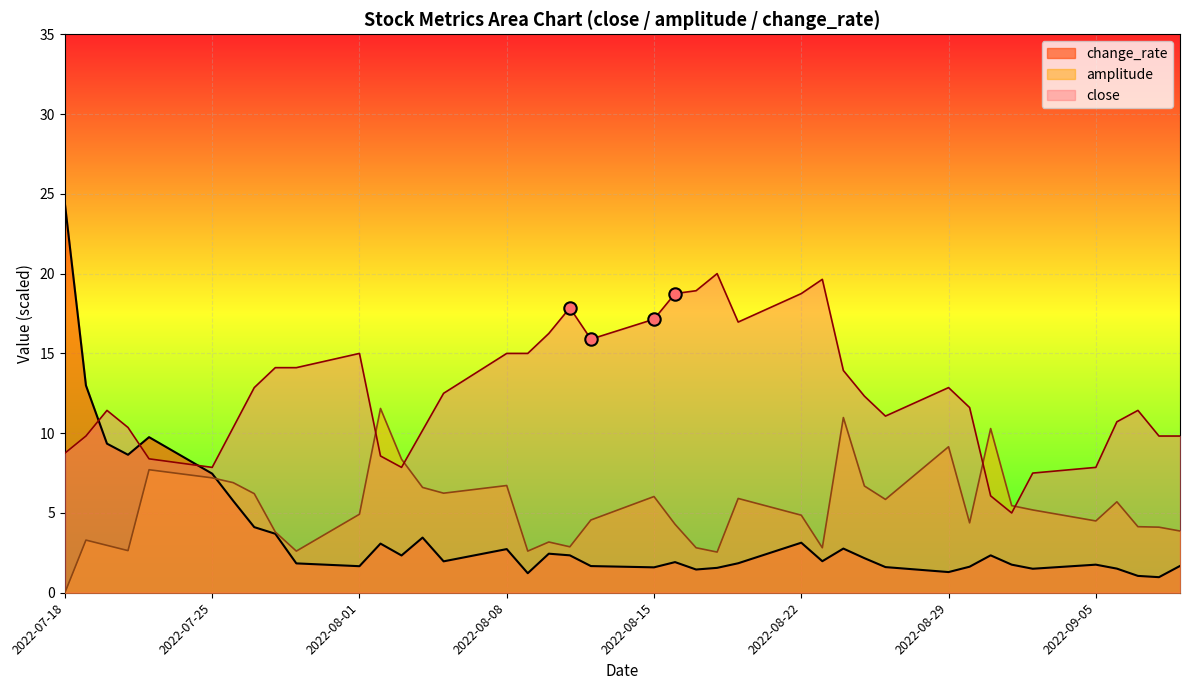

Which series has the widest spread of Y values?

change_rate